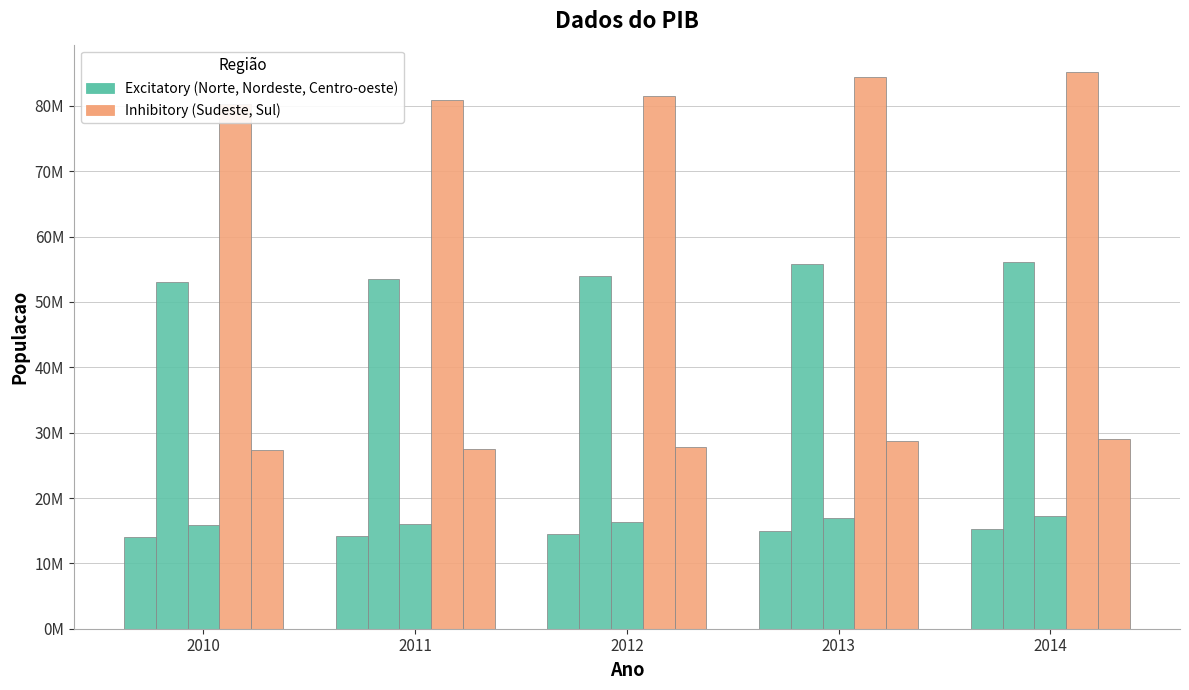

Reading left to right, list all the values displayed in this chart.

Centro-oeste: 14050340	14244192	14423952	14993191	15219608
Nordeste: 53078137	53501859	53907144	55794707	56186190
Norte: 15880839	16095187	16347807	17013559	17261983
Sudeste: 80353724	80975616	81565983	84465570	85115623
Sul: 27384815	27562433	27731644	28795762	29016114